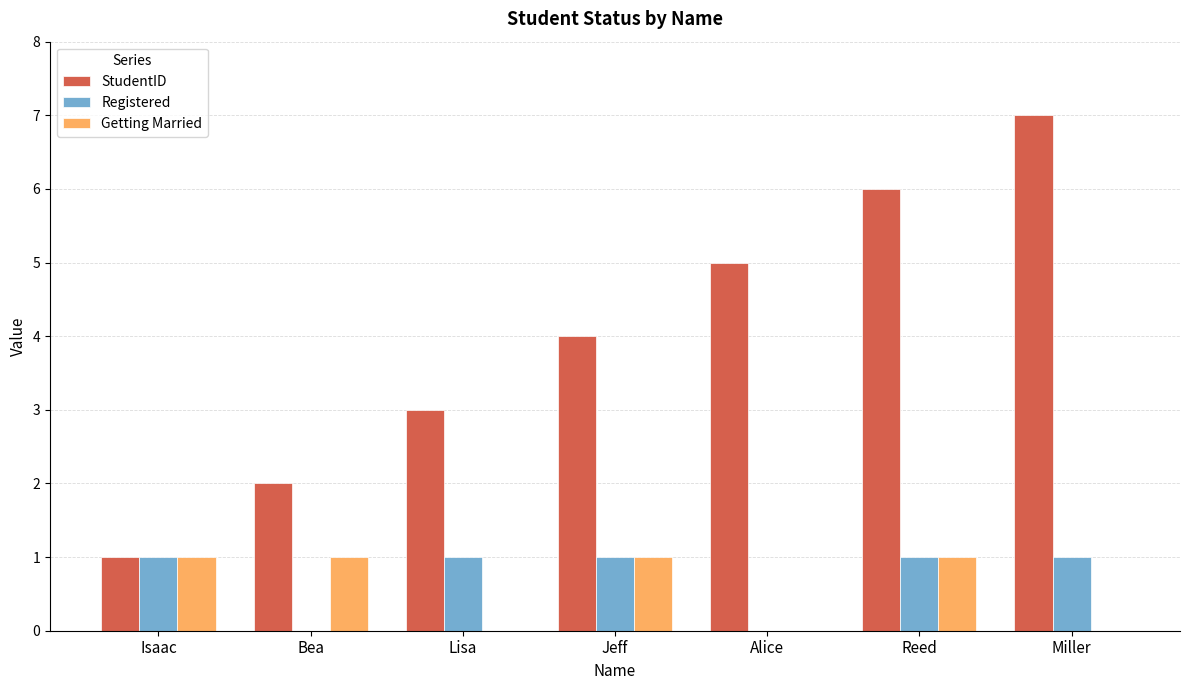

The Registered series shows 1 at Lisa. True or false?

True